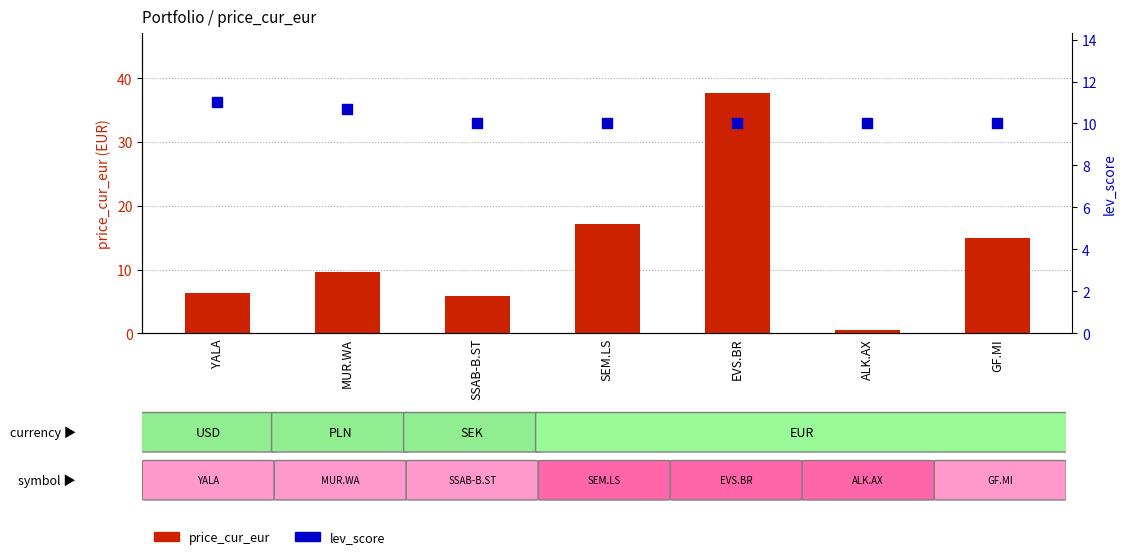

What is the total value across all series at MUR.WA?

20.3